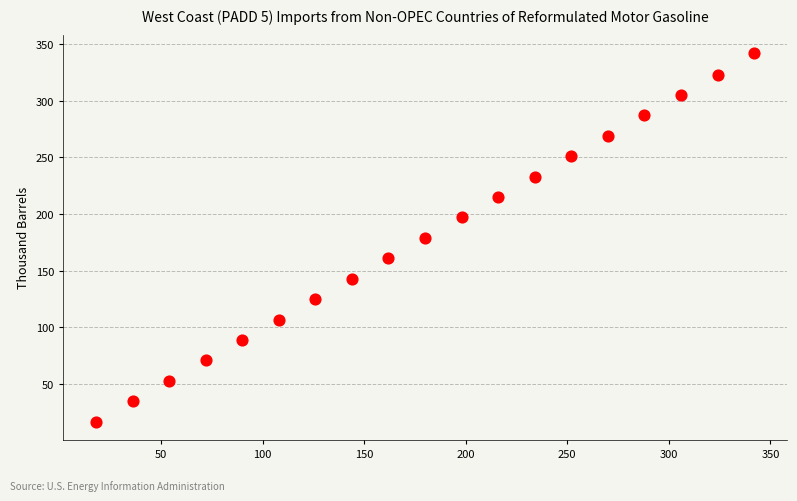

What is the range of Y values (max minus min)?

325